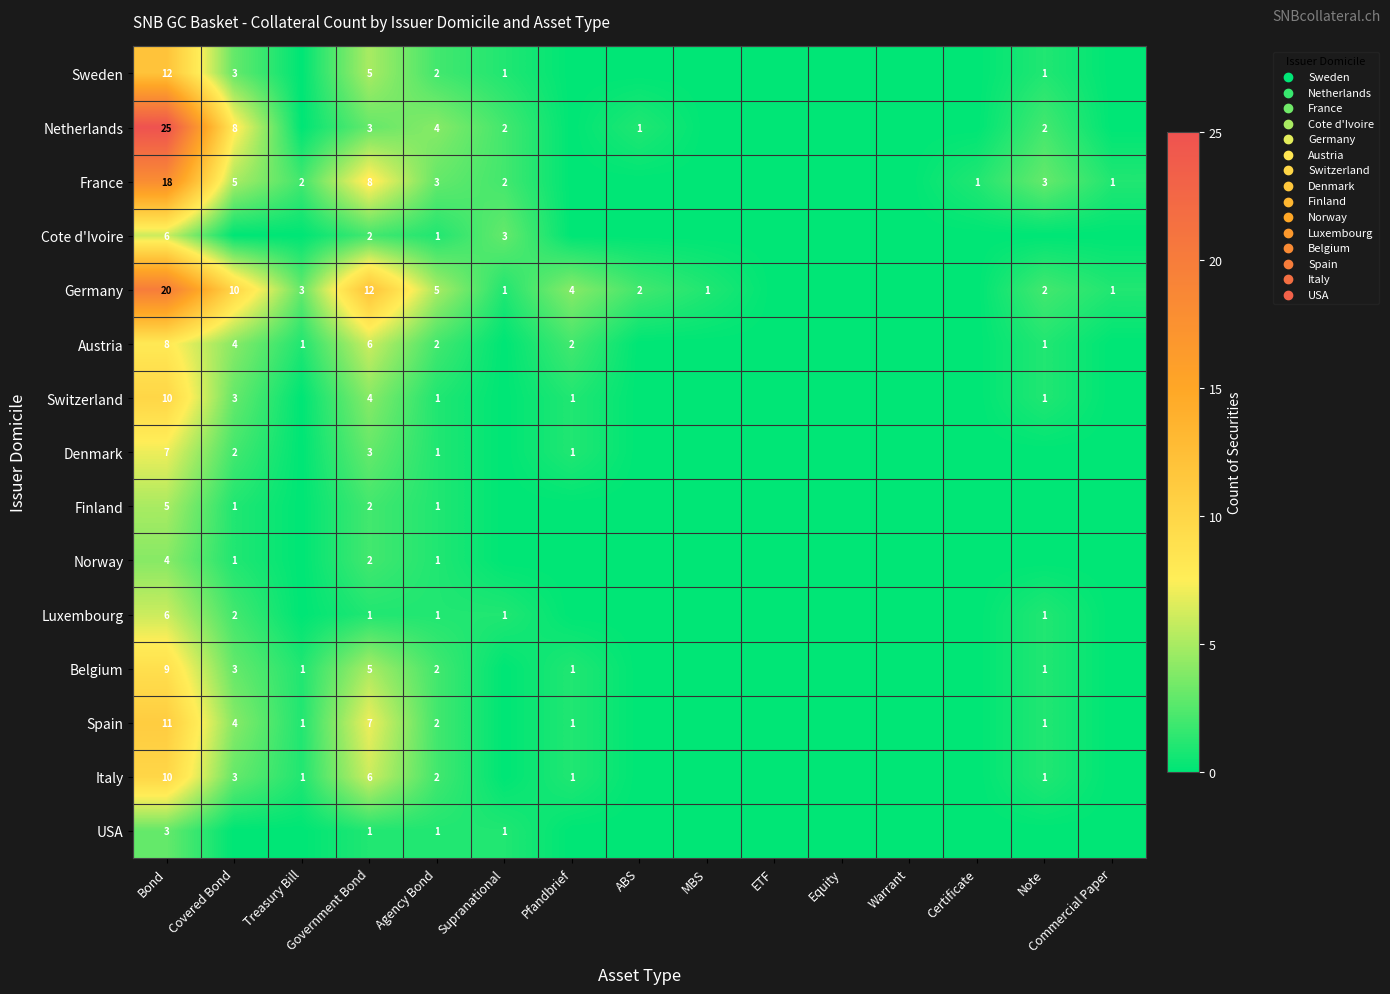

The Sweden series shows 3 at Agency Bond. True or false?

False